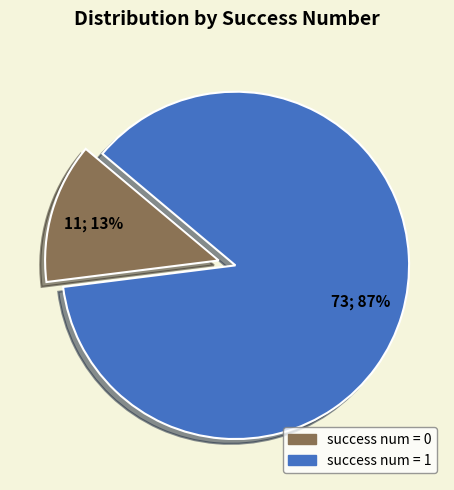

Which category accounts for the majority?

success num = 1